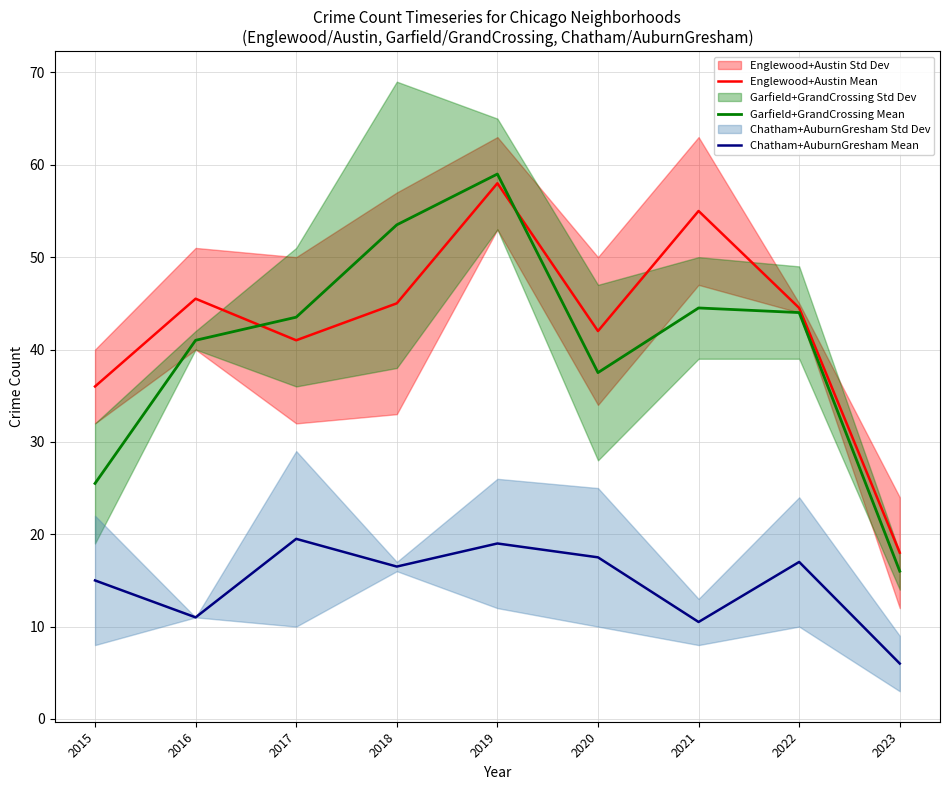

At 2017, list the series in order from smallest to largest.

Chatham+AuburnGresham Mean, Englewood+Austin Mean, Garfield+GrandCrossing Mean